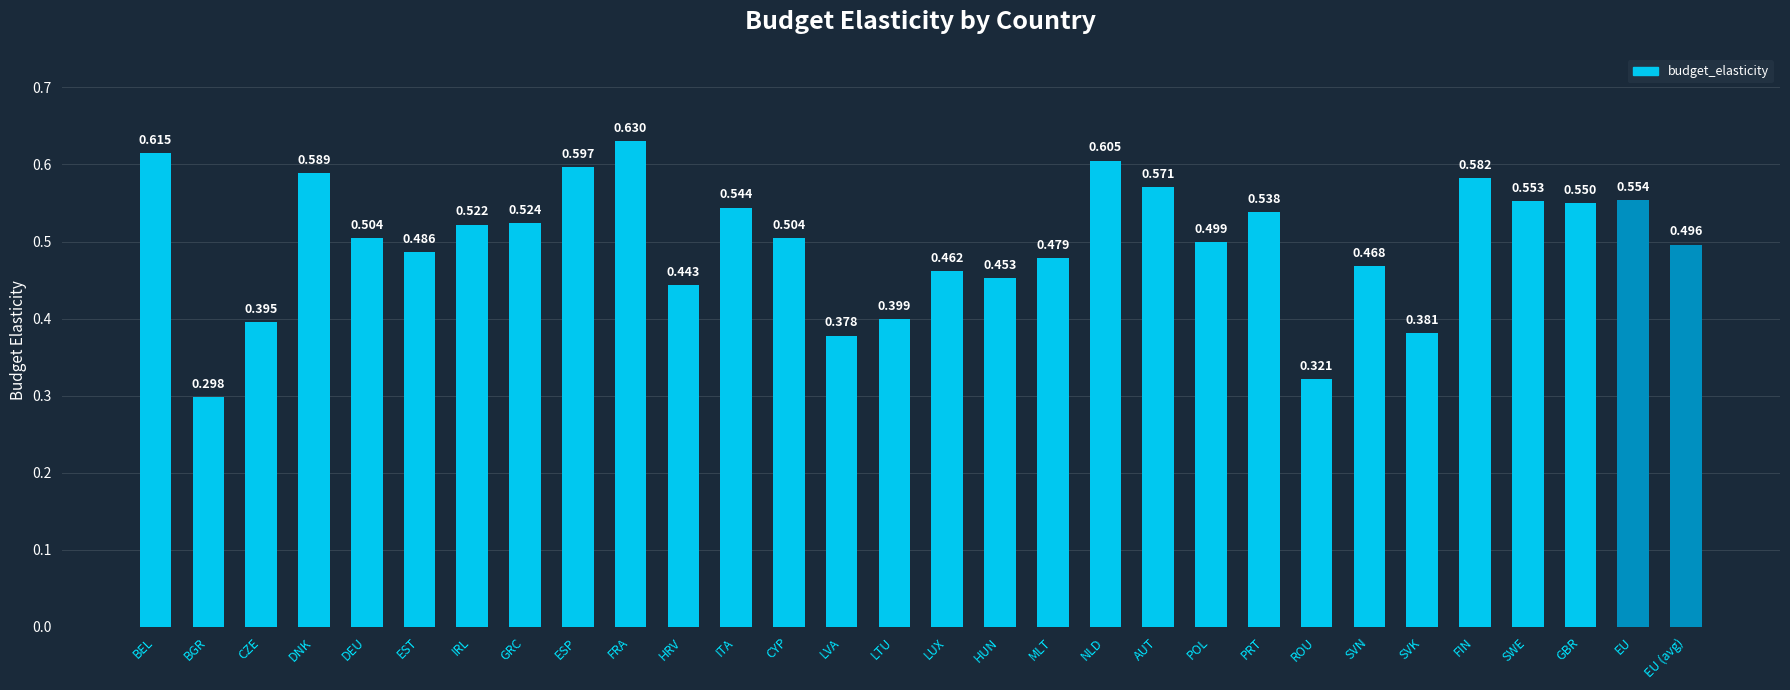

How many values are between 0 and 1?

30